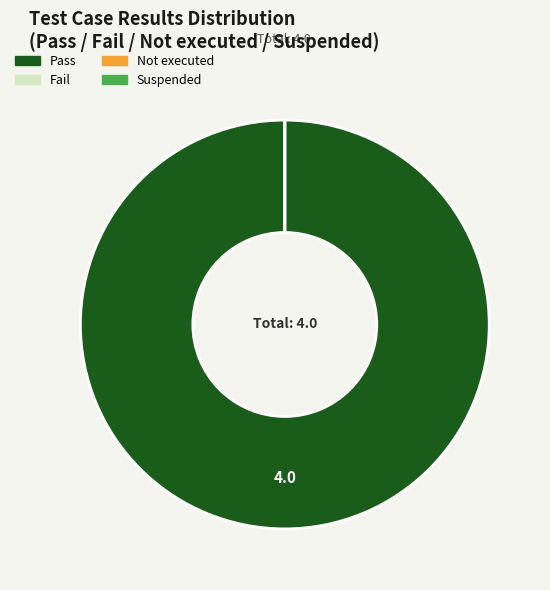

To the nearest percent, what is the average slice percentage?

25%